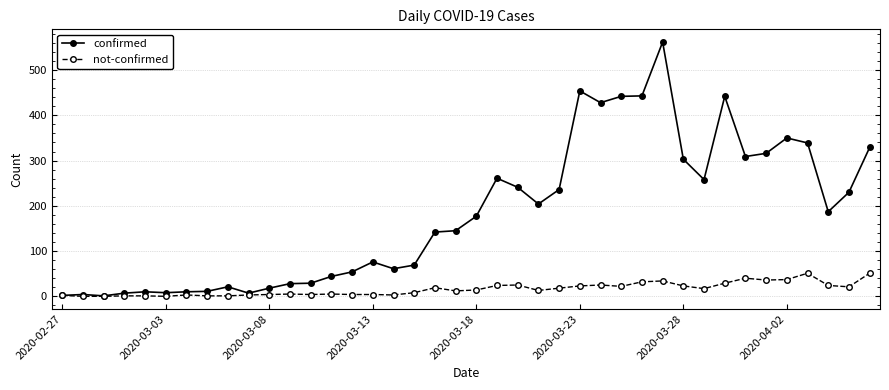

How many lines are shown in the chart?

2